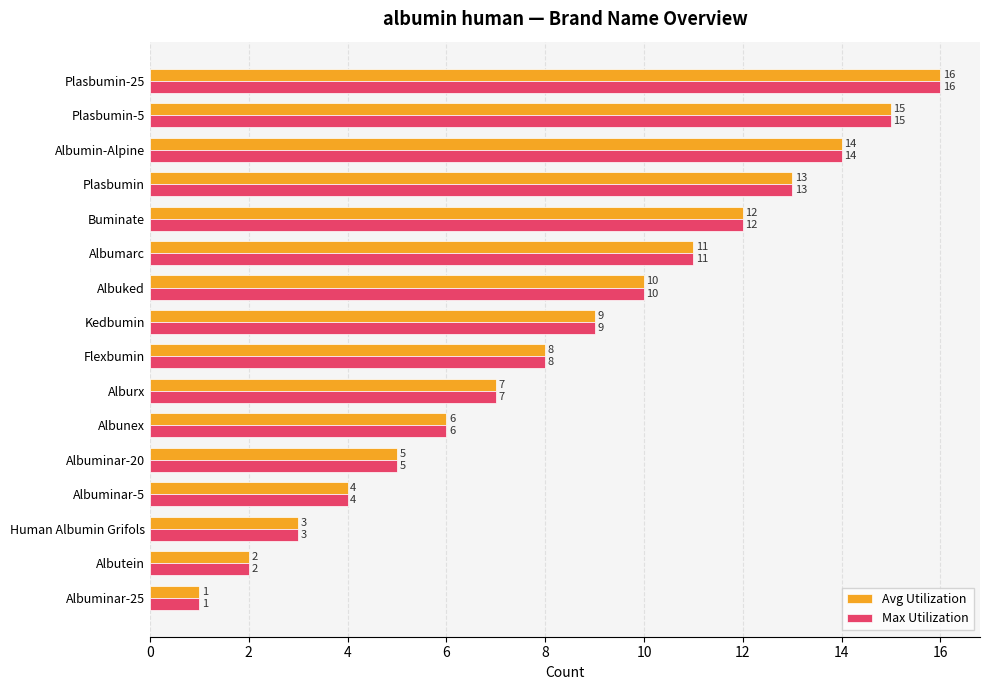

Which label corresponds to the largest value in the chart?

Plasbumin-25